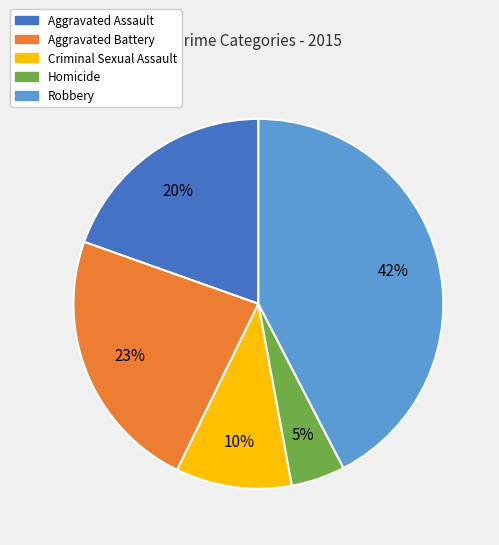

Combined, do Criminal Sexual Assault and Homicide account for over 50%?

No